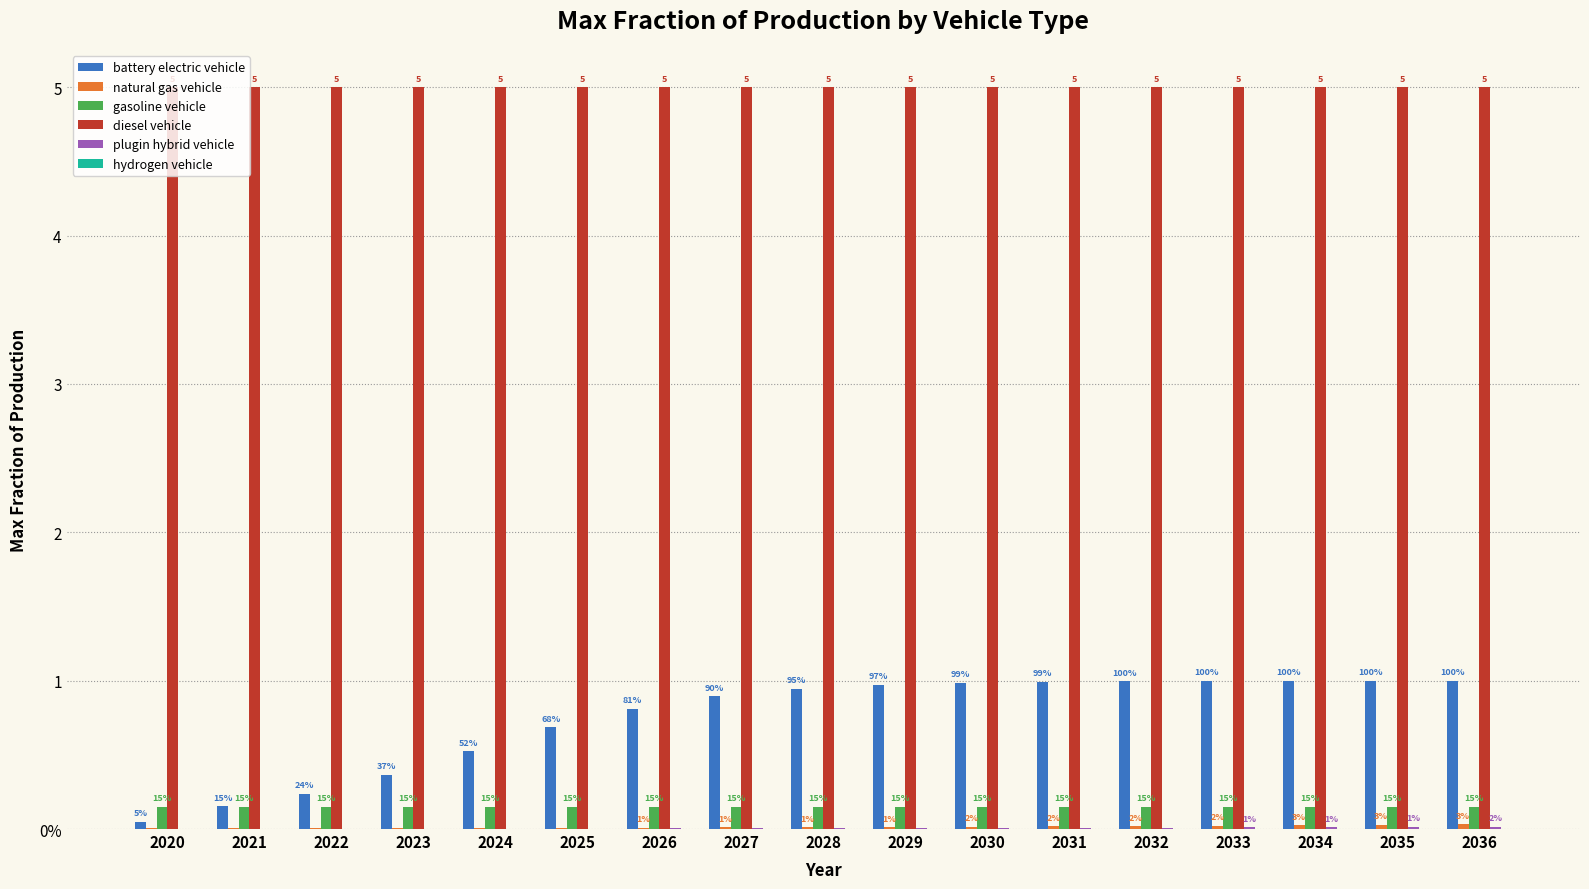

Which category has the highest value across all series?

2020